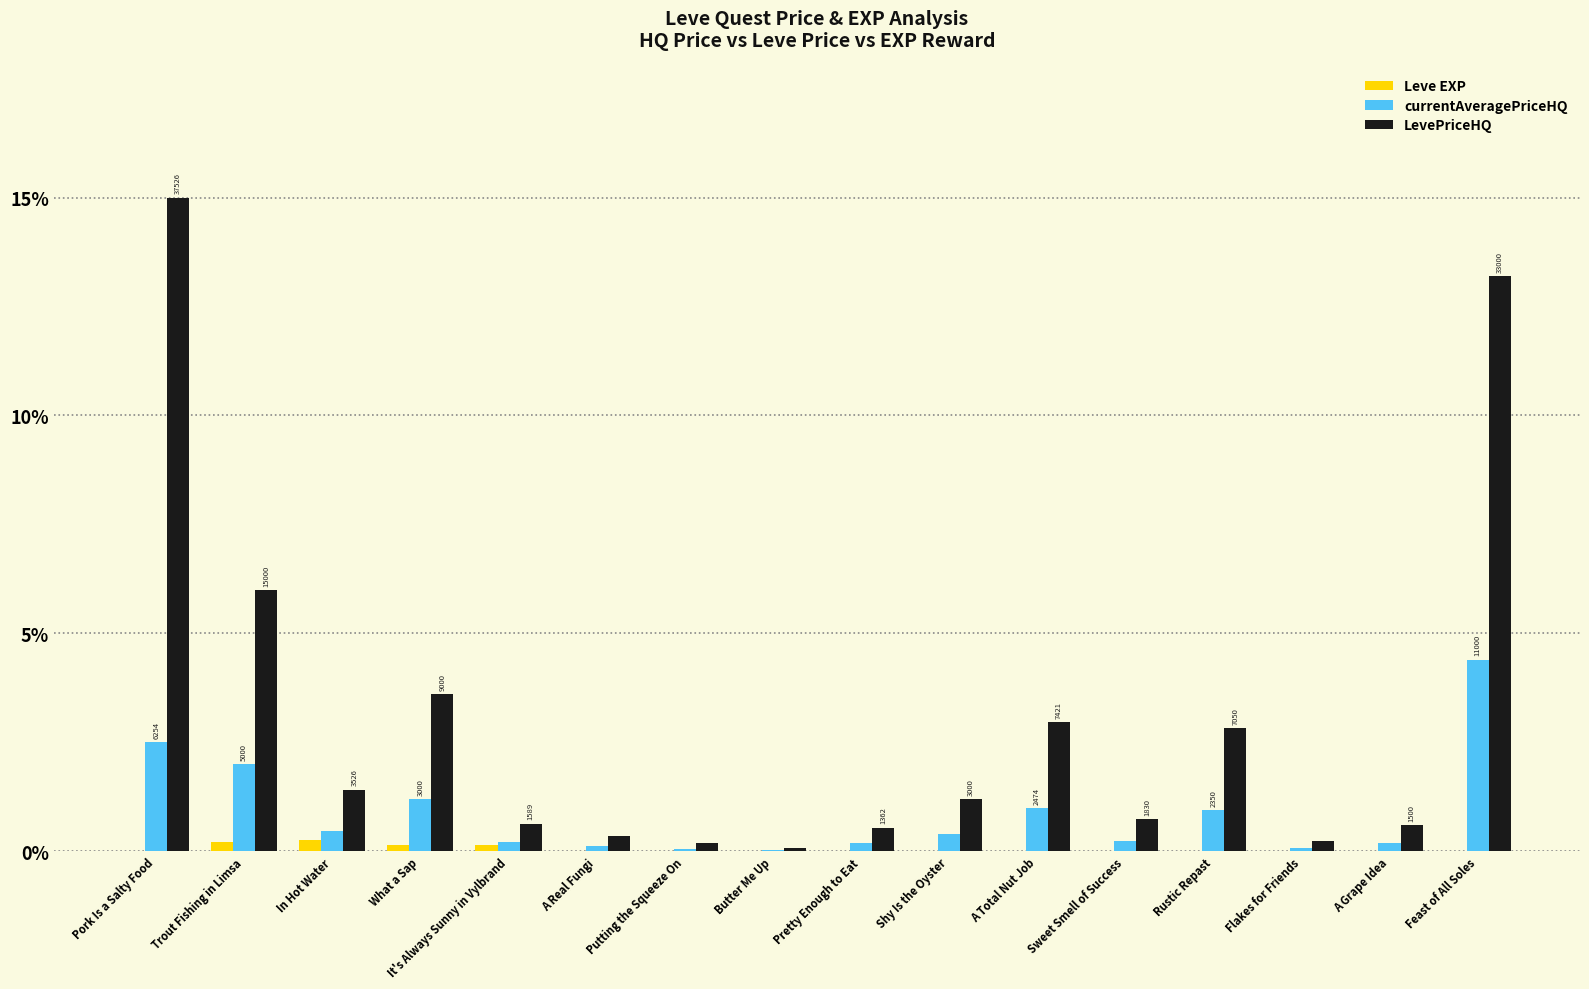

Is the value of LevePriceHQ at Rustic Repast greater than the value of Leve EXP at Feast of All Soles?

Yes